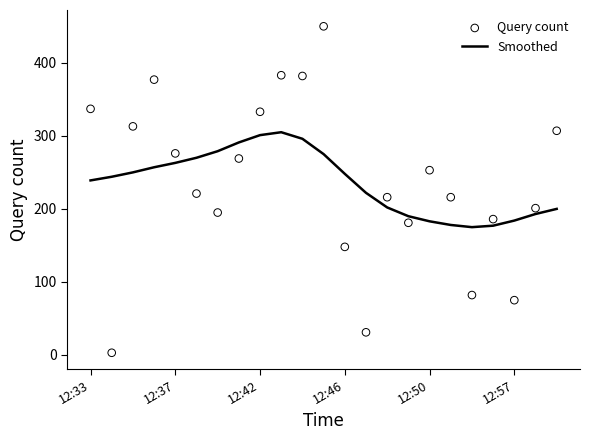

Which series reaches the maximum Y coordinate?

Query count